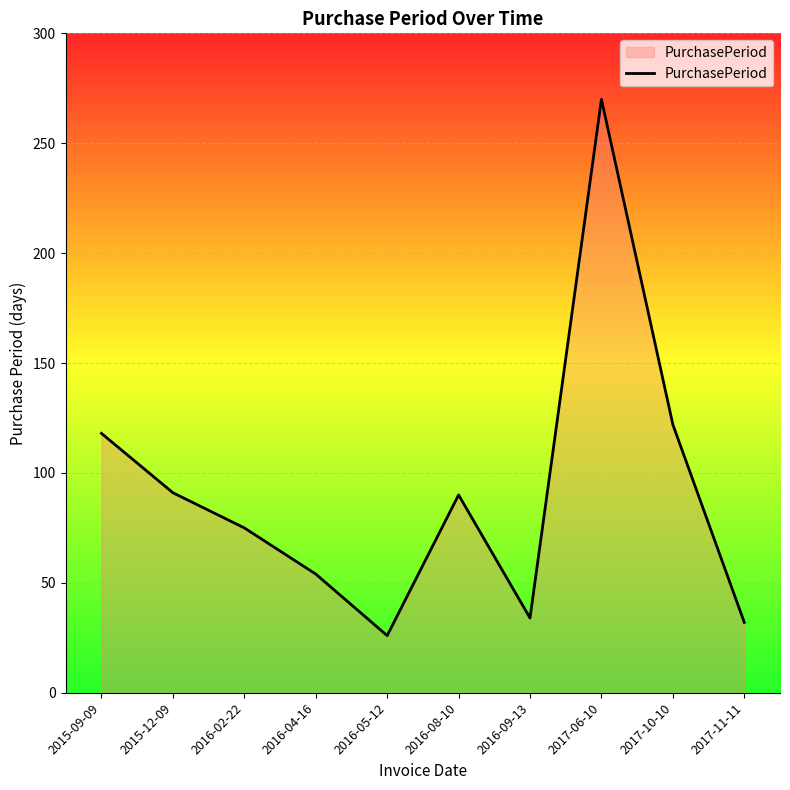

What is the smallest value displayed?

26